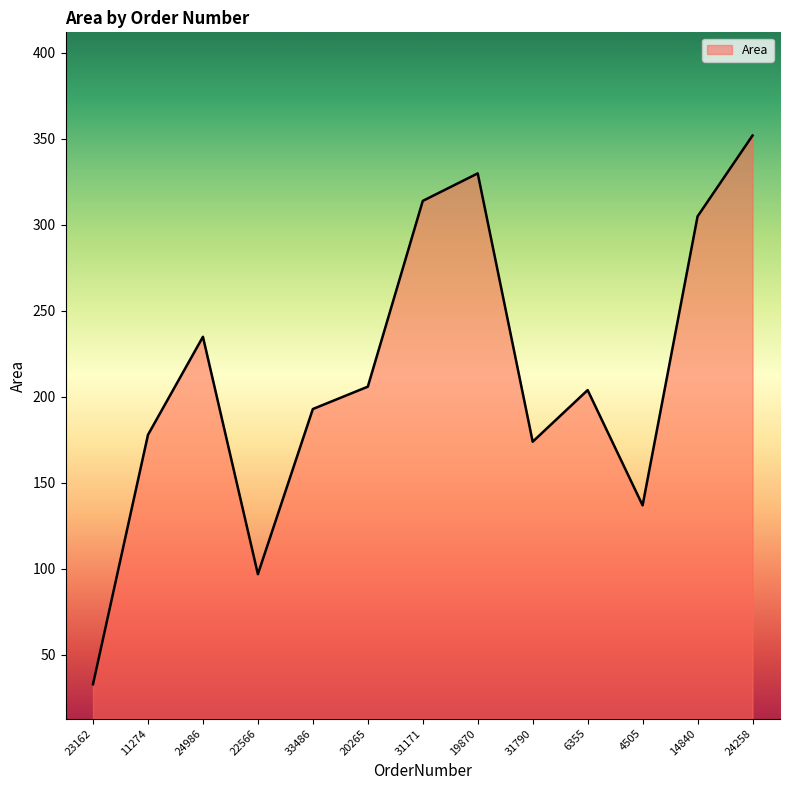

What position from the right is 33486?

9